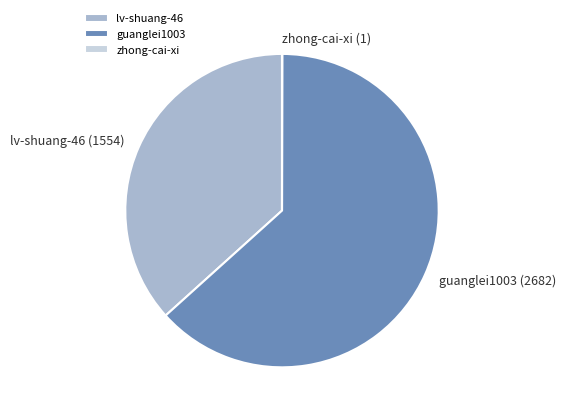

What is the ratio of the value at guanglei1003 to the value at lv-shuang-46?

1.7